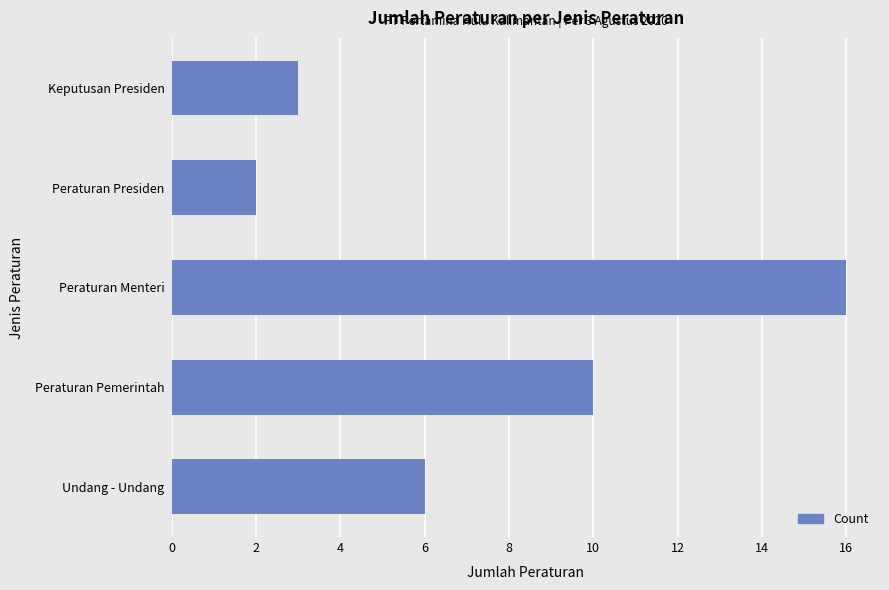

Which category has the highest value across all series?

Peraturan Menteri